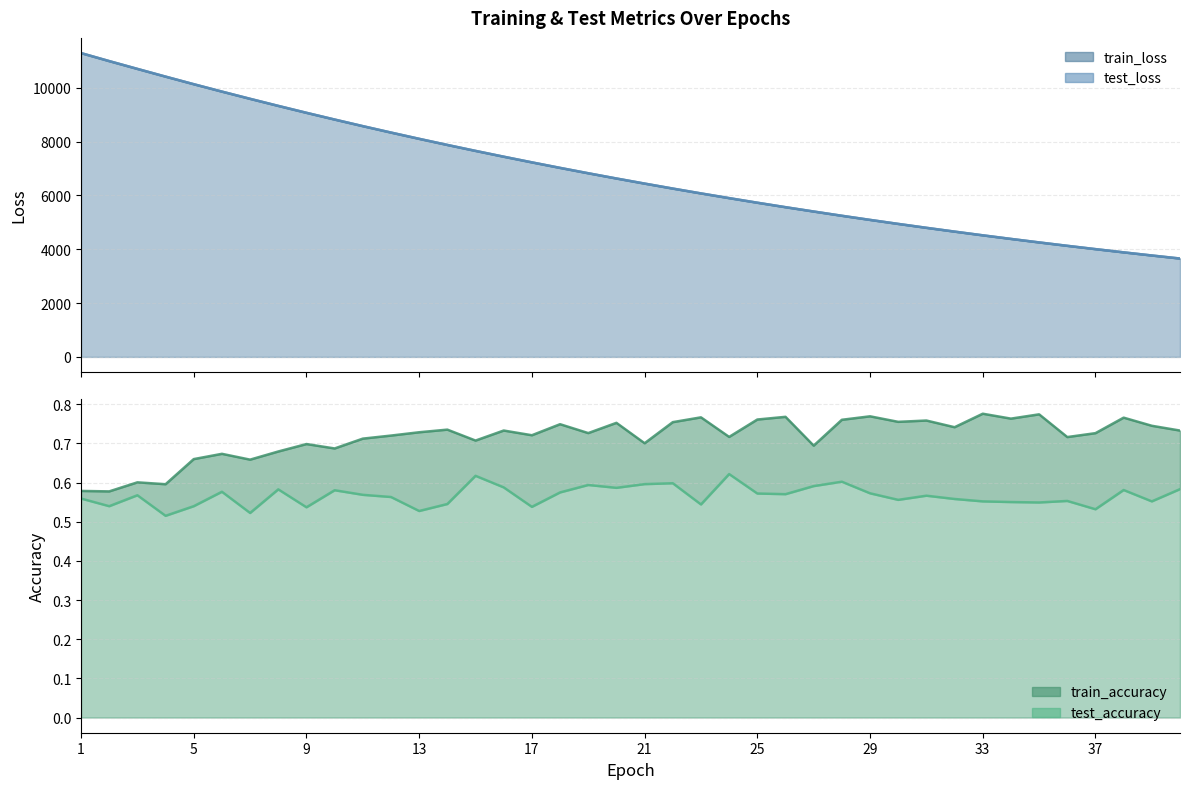

Reading right to left, what are all the values shown in this chart?

test_loss: 3656.4	3769.7	3886.1	4006.0	4129.2	4255.7	4385.8	4519.6	4657.3	4798.6	4943.7	5092.9	5246.1	5404.3	5565.3	5731.5	5902.3	6077.4	6257.4	6442.5	6631.8	6826.5	7026.2	7231.7	7442.0	7657.8	7878.9	8106.3	8339.2	8577.8	8823.1	9073.5	9330.6	9593.3	9861.5	10136.4	10418.3	10705.4	10995.5	11292.9
train_loss: 3655.7	3768.9	3885.4	4005.2	4128.4	4254.8	4385.0	4518.8	4656.4	4797.7	4942.8	5091.9	5245.2	5403.3	5564.3	5730.5	5901.4	6076.4	6256.4	6441.4	6630.7	6825.6	7025.1	7230.3	7440.8	7656.7	7877.7	8104.9	8338.0	8576.6	8821.9	9072.1	9329.2	9591.7	9860.7	10135.3	10417.2	10704.6	10994.3	11292.1
test_accuracy: 0.6	0.6	0.6	0.5	0.6	0.5	0.6	0.6	0.6	0.6	0.6	0.6	0.6	0.6	0.6	0.6	0.6	0.5	0.6	0.6	0.6	0.6	0.6	0.5	0.6	0.6	0.5	0.5	0.6	0.6	0.6	0.5	0.6	0.5	0.6	0.5	0.5	0.6	0.5	0.6
train_accuracy: 0.7	0.7	0.8	0.7	0.7	0.8	0.8	0.8	0.7	0.8	0.8	0.8	0.8	0.7	0.8	0.8	0.7	0.8	0.8	0.7	0.8	0.7	0.7	0.7	0.7	0.7	0.7	0.7	0.7	0.7	0.7	0.7	0.7	0.7	0.7	0.7	0.6	0.6	0.6	0.6